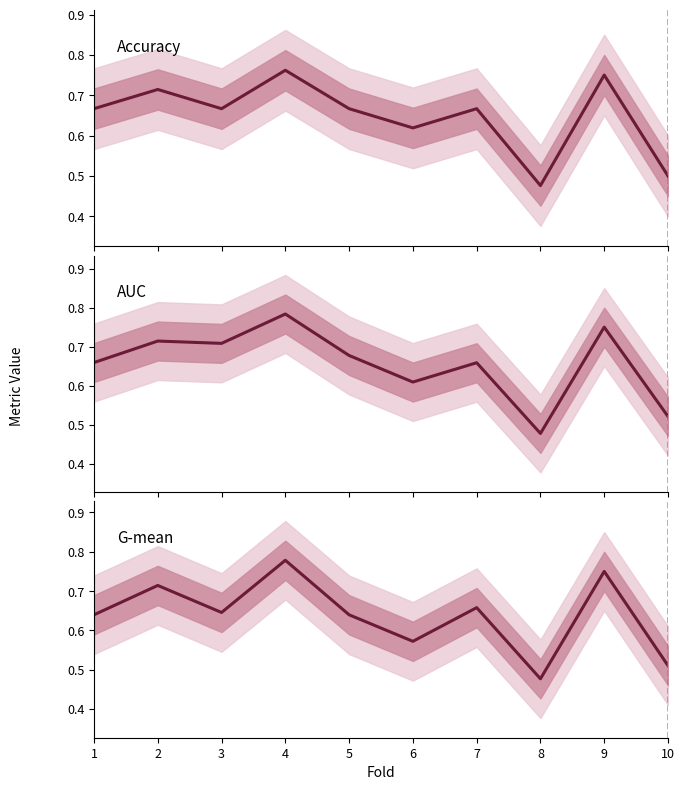

Does the chart display data point markers on the line(s)?

No